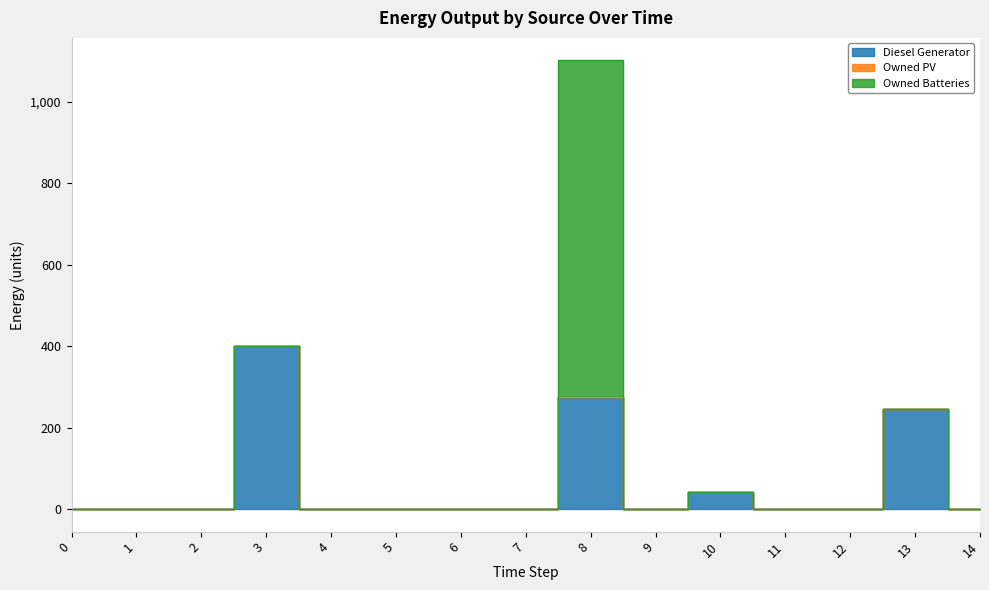

Reading right to left, what are all the values shown in this chart?

Diesel Generator: 0	246	0	0	42	0	276	0	0	0	0	400	0	0	0
Owned PV: 0	0	0	0	0	0	0	0	0	0	0	0	0	0	0
Owned Batteries: 0	0	0	0	0	0	825	0	0	0	0	0	0	0	0